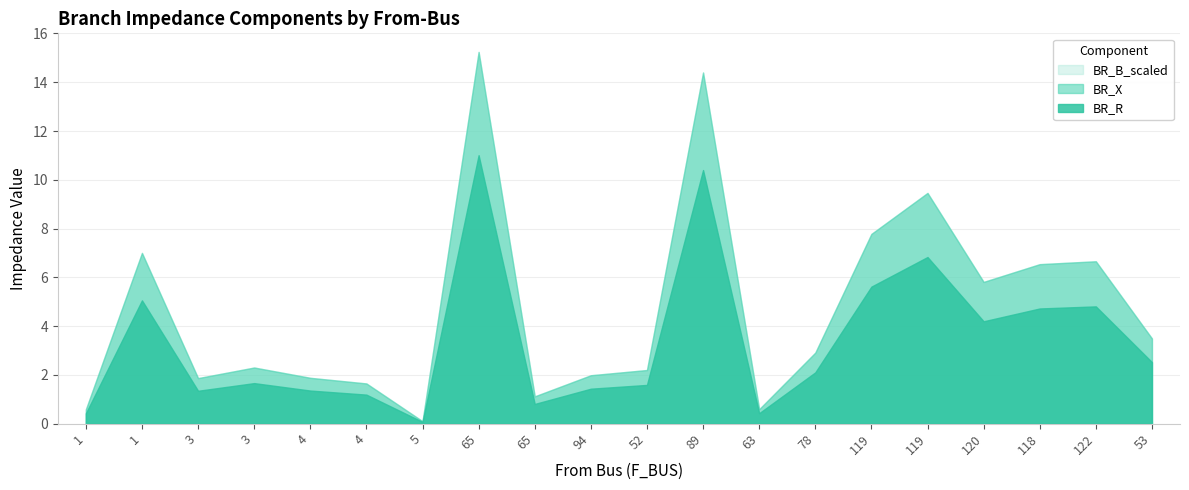

At 3, list the series in order from smallest to largest.

BR_B_scaled, BR_X, BR_R